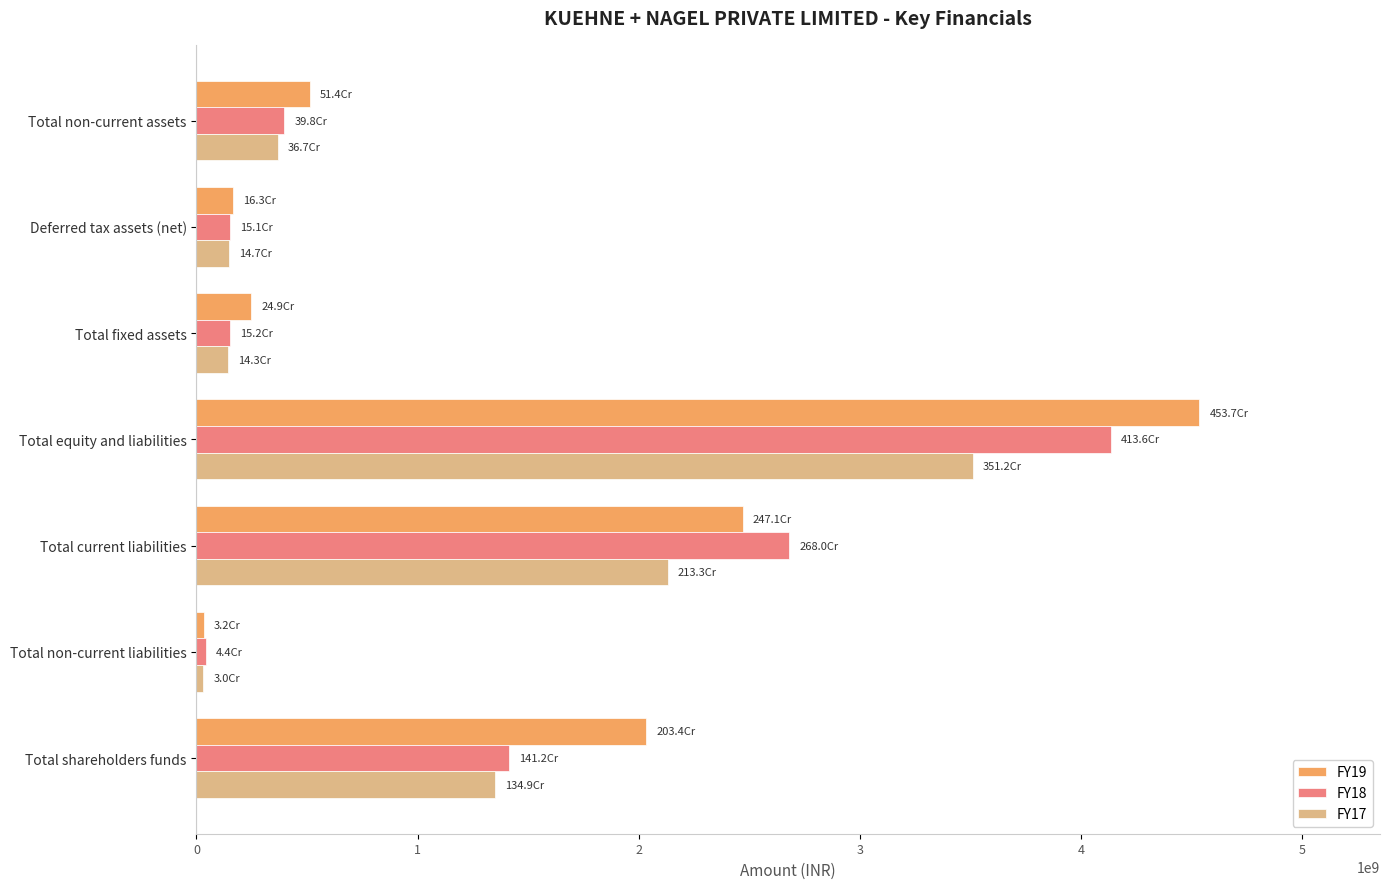

Is it true that FY17 equals 143217862 at Total fixed assets?

True